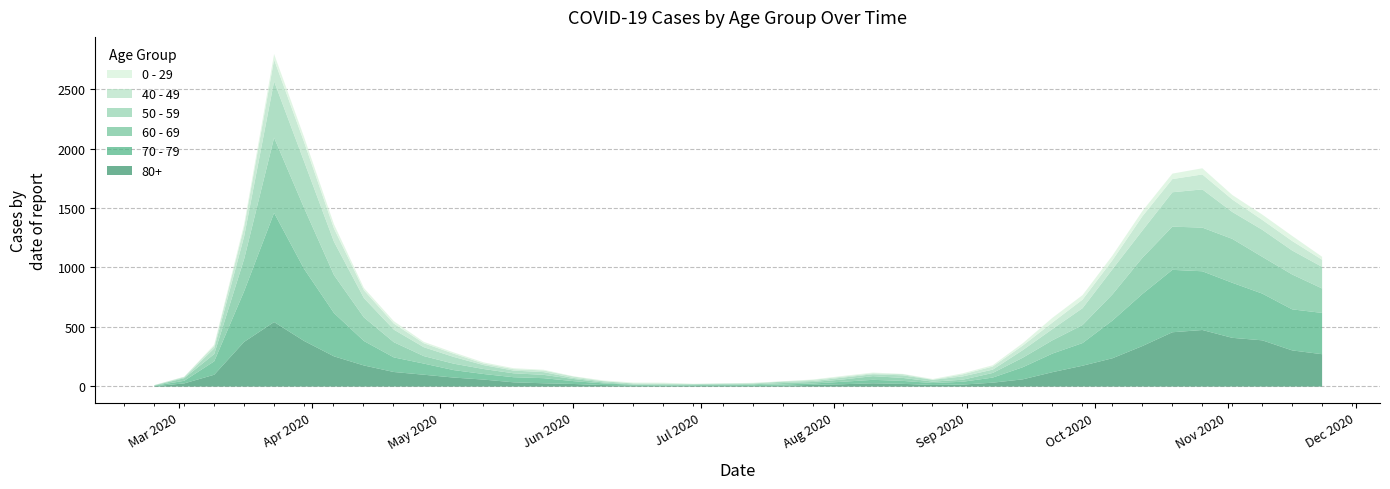

How many values in the 60 - 69 series exceed 54?

19